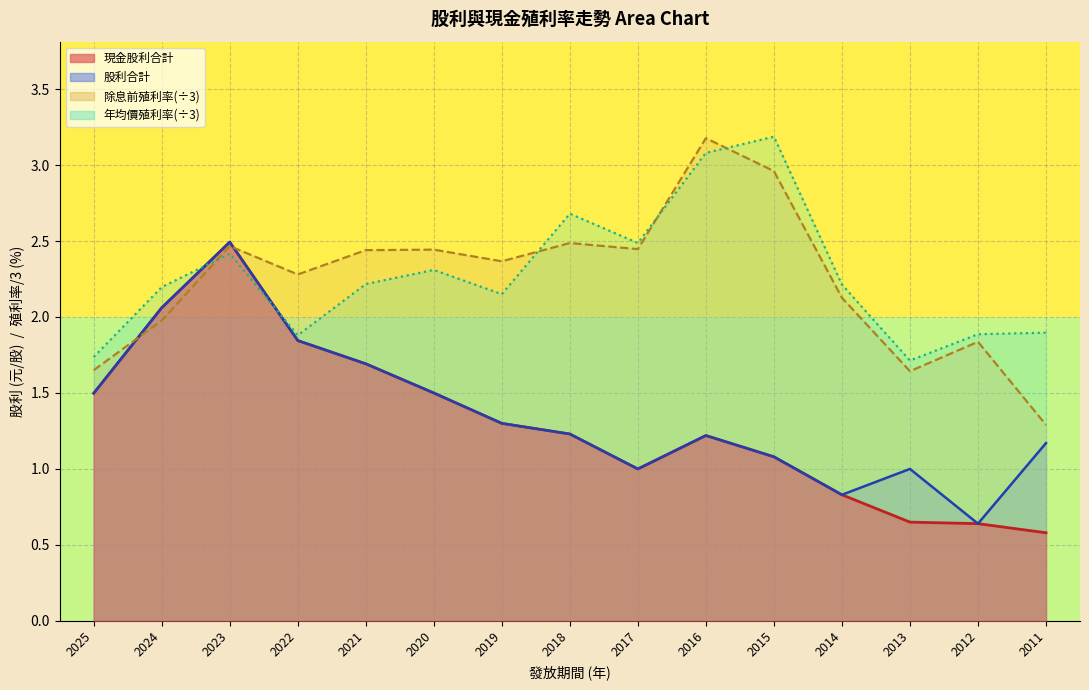

At which label does 除息前利率 reach its peak?

2016